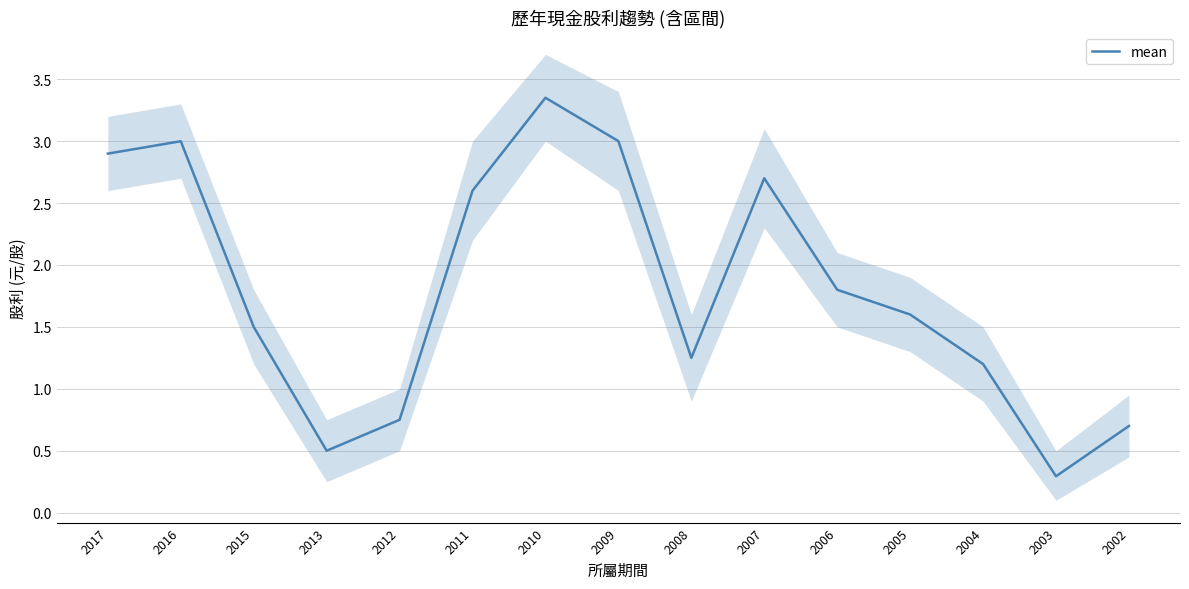

Is it true that the value at 2010 is 3.4?

True